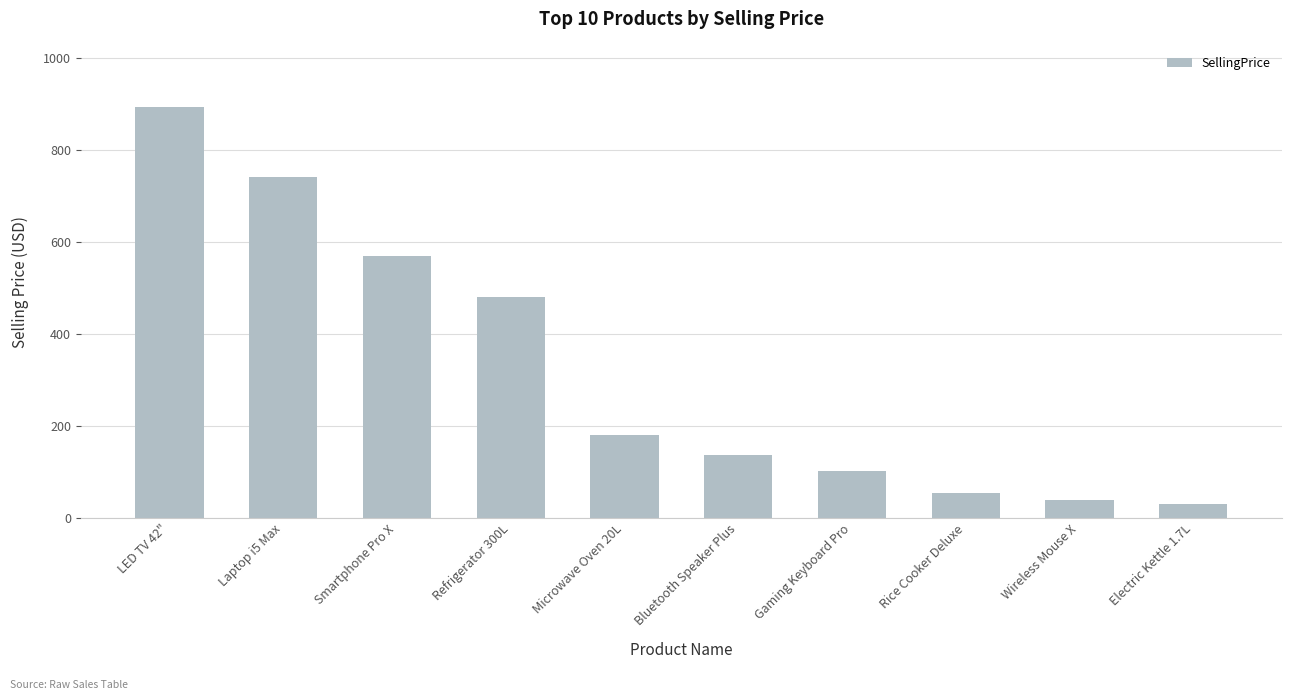

List the labels in order of value, largest first.

LED TV 42", Laptop i5 Max, Smartphone Pro X, Refrigerator 300L, Microwave Oven 20L, Bluetooth Speaker Plus, Gaming Keyboard Pro, Rice Cooker Deluxe, Wireless Mouse X, Electric Kettle 1.7L